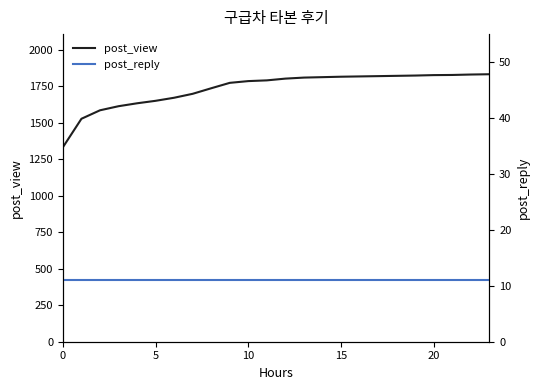

The value of post_view at 0 is 348. True or false?

False